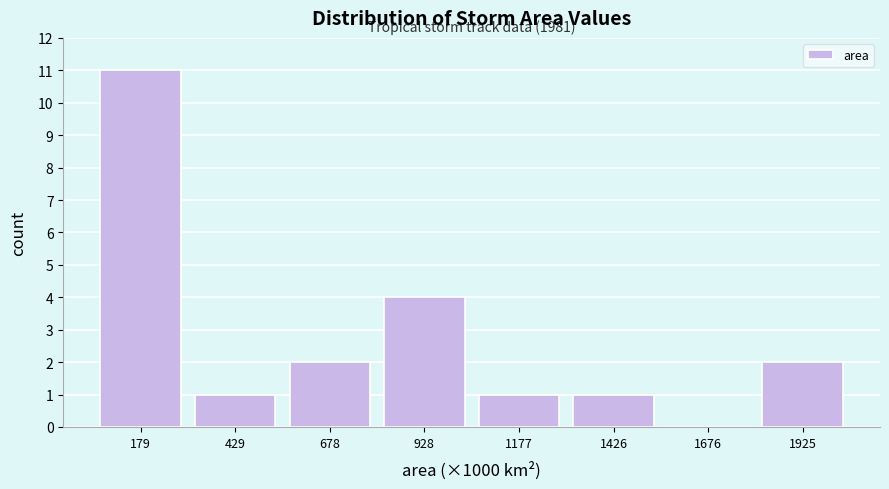

Reading right to left, list all the values displayed in this chart.

1925=2	1676=0	1426=1	1177=1	928=4	678=2	429=1	179=11